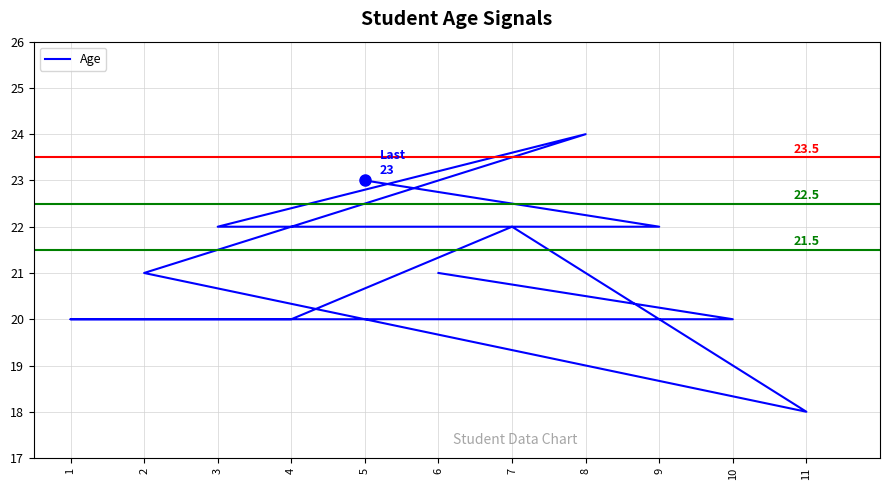

True or false: the data has more than 2 interior local peaks.

False